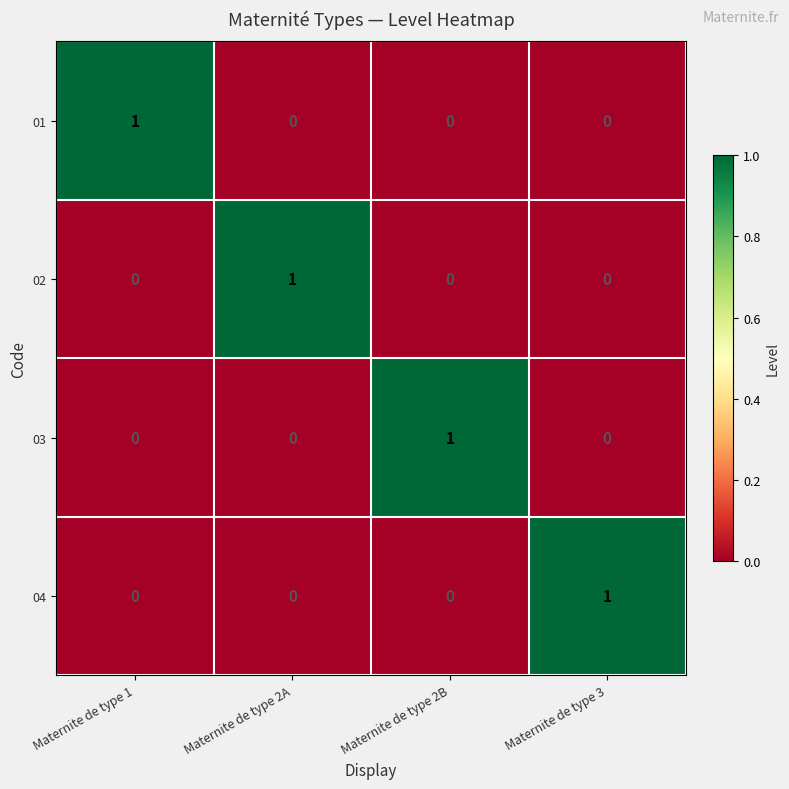

How many 04 values are between 0 and 1?

4